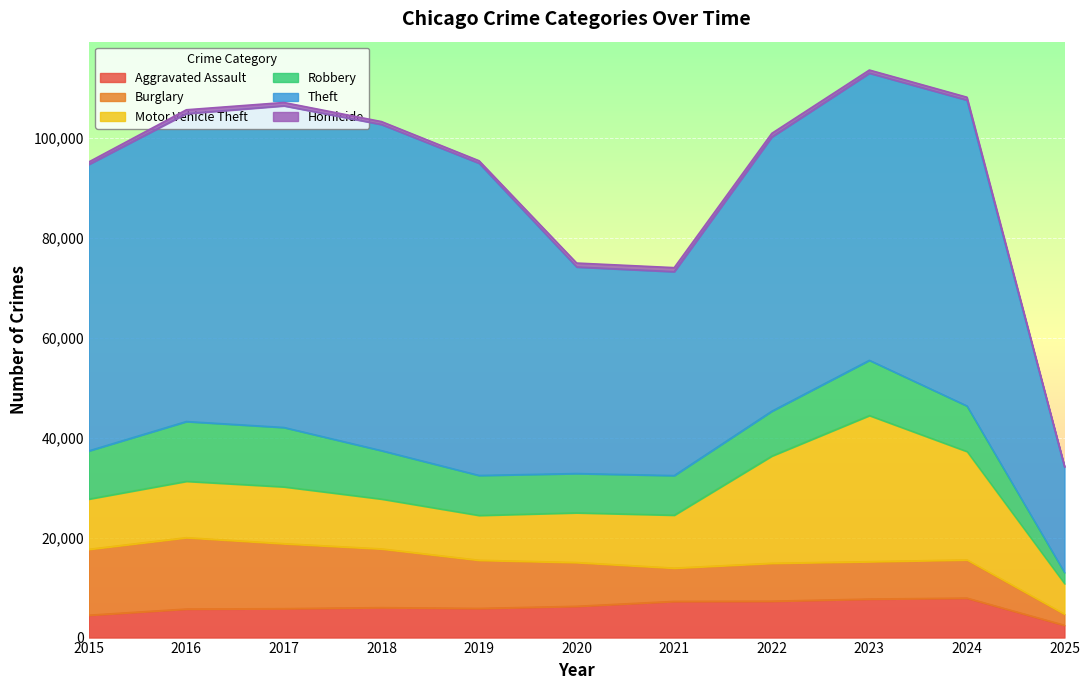

What is the average value of the Homicide series?

611